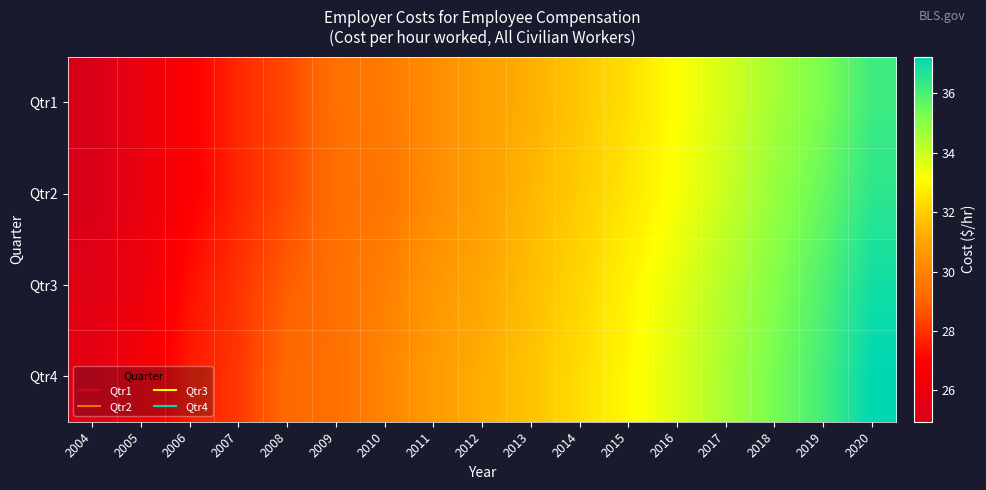

Rank the series at 2004 from highest to lowest value.

Qtr4, Qtr3, Qtr2, Qtr1